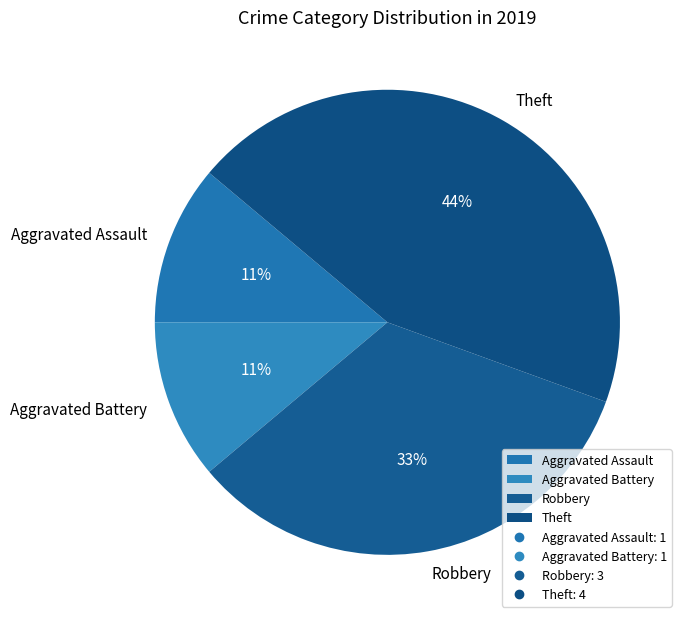

The Aggravated Assault slice represents 11% of the pie. True or false?

True